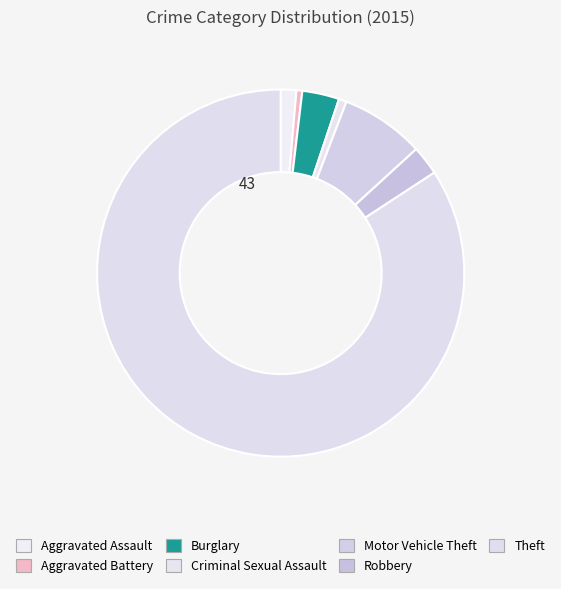

True or false: Motor Vehicle Theft accounts for 7% of the total.

True